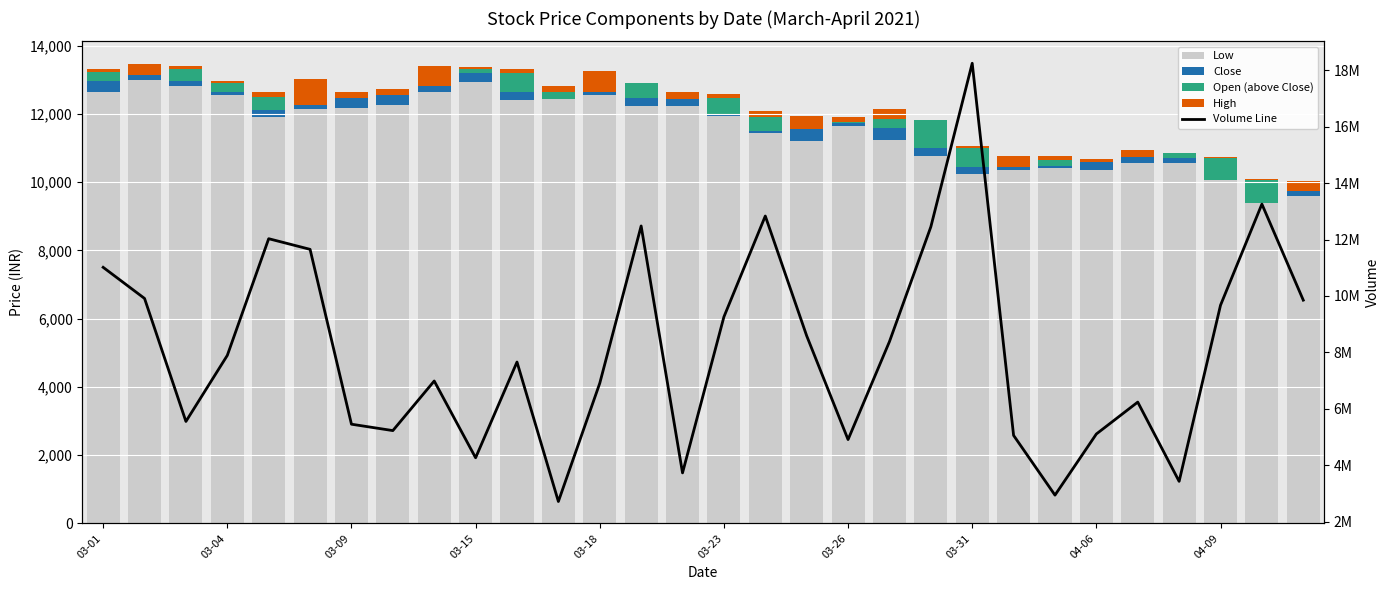

Is it true that Volume Line equals 12270052 at 03-04?

False